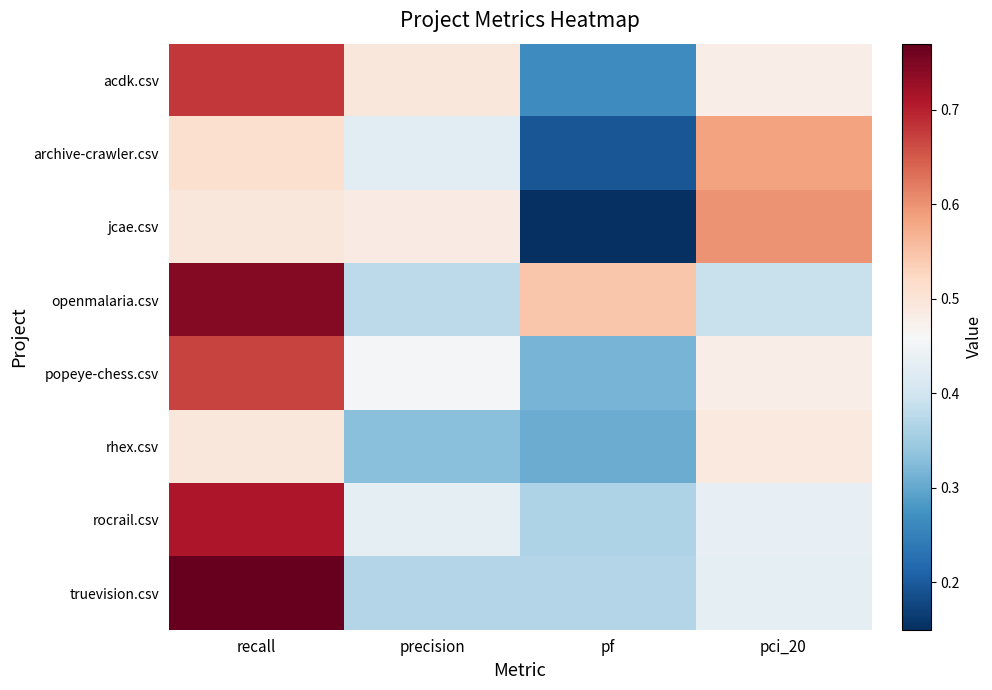

Reading right to left, list all the values displayed in this chart.

acdk.csv: pci_20=0.5	pf=0.3	precision=0.5	recall=0.7
archive-crawler.csv: pci_20=0.6	pf=0.2	precision=0.4	recall=0.5
jcae.csv: pci_20=0.6	pf=0.2	precision=0.5	recall=0.5
openmalaria.csv: pci_20=0.4	pf=0.5	precision=0.4	recall=0.7
popeye-chess.csv: pci_20=0.5	pf=0.3	precision=0.5	recall=0.7
rhex.csv: pci_20=0.5	pf=0.3	precision=0.3	recall=0.5
rocrail.csv: pci_20=0.4	pf=0.4	precision=0.4	recall=0.7
truevision.csv: pci_20=0.4	pf=0.4	precision=0.4	recall=0.8